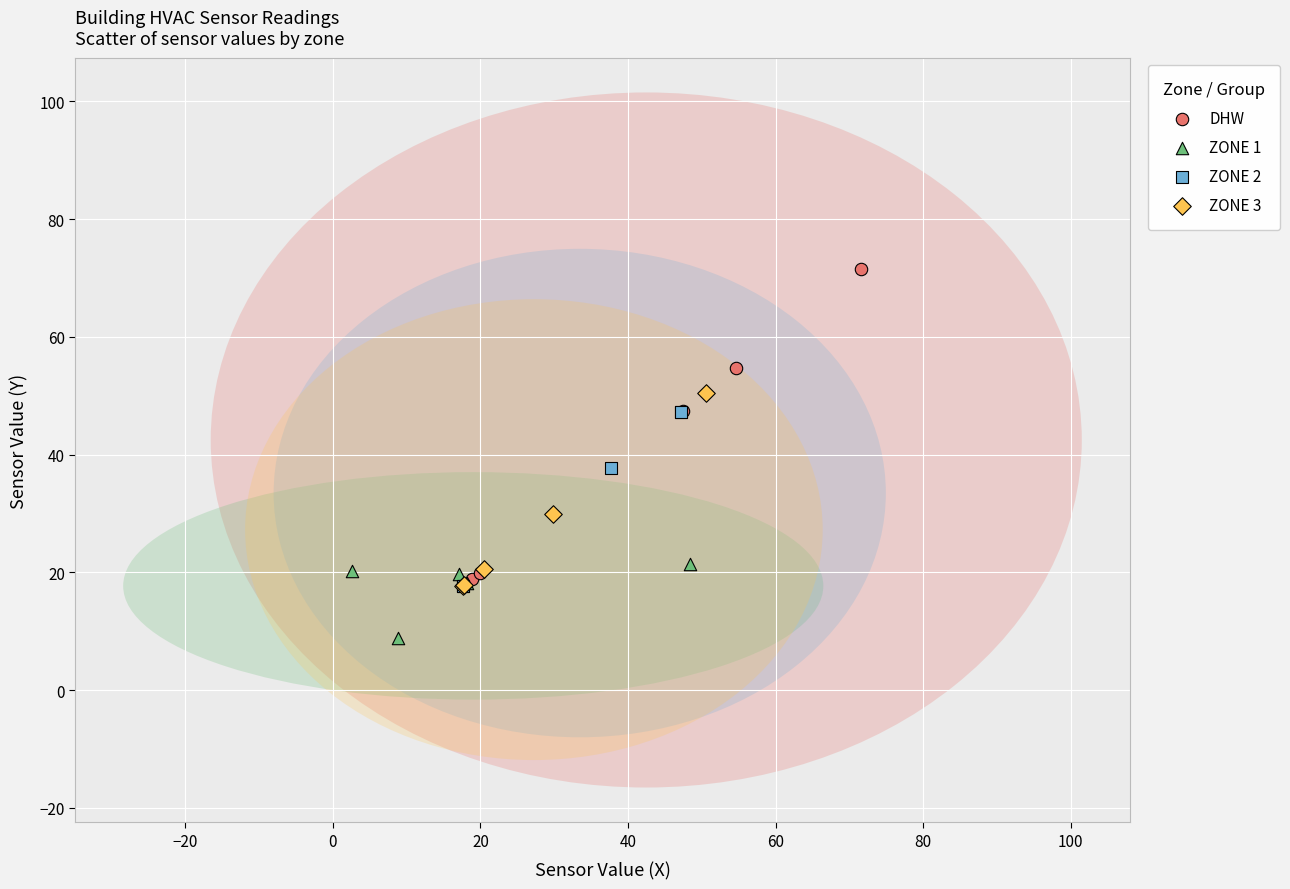

Which series reaches the maximum Y coordinate?

DHW